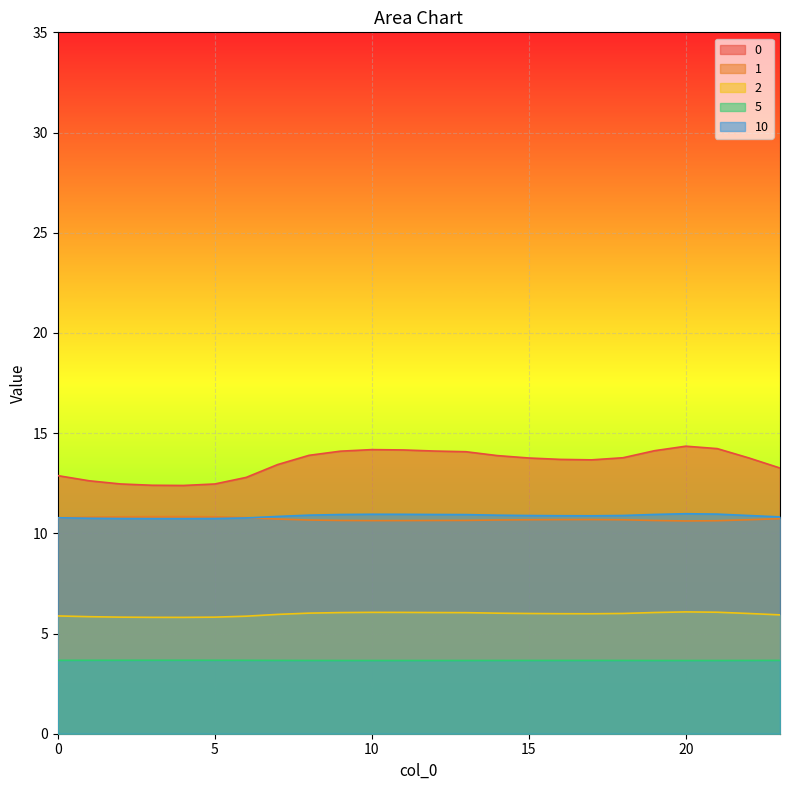

At which category does 5 reach its first local peak?

4